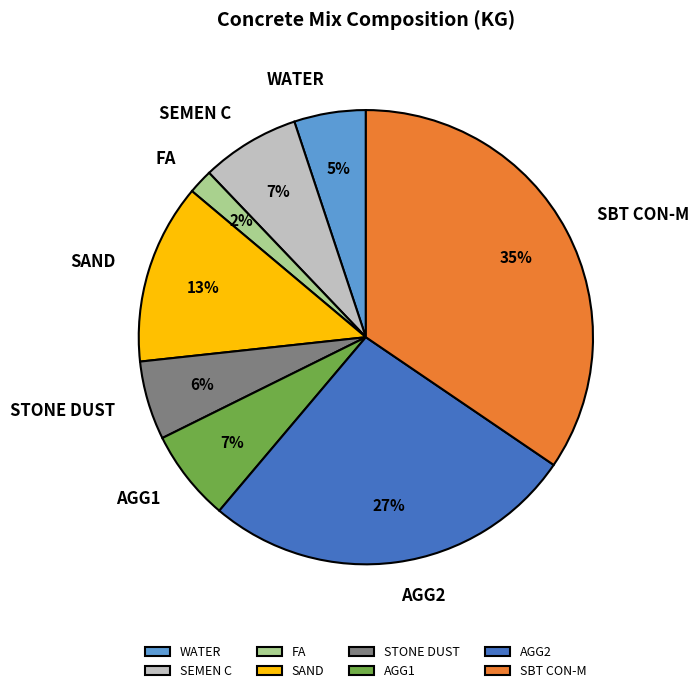

What percentage is the WATER slice, to the nearest percent?

5%